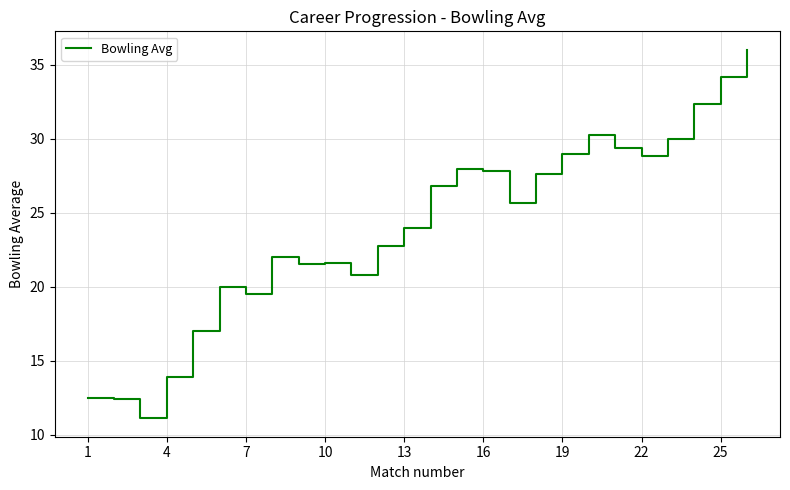

What is the minimum value shown in the chart?

11.1